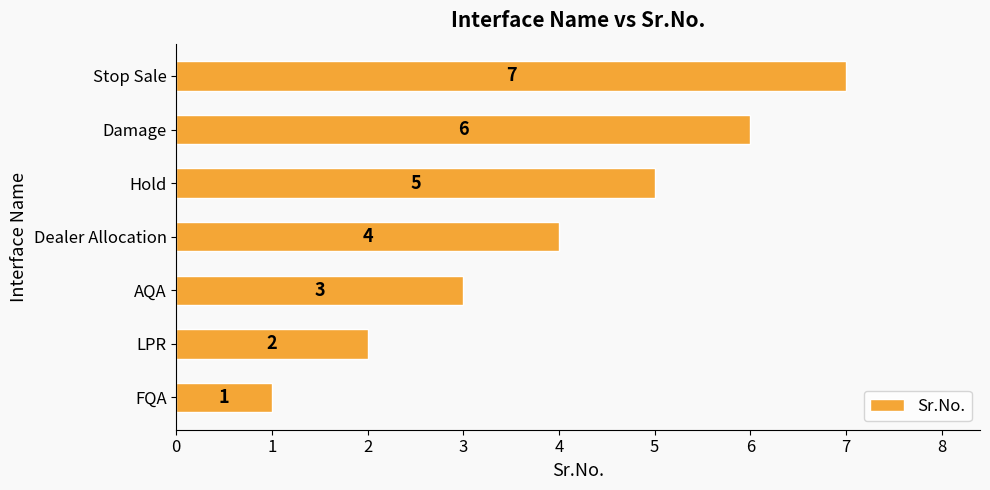

How many series are shown in this chart?

1